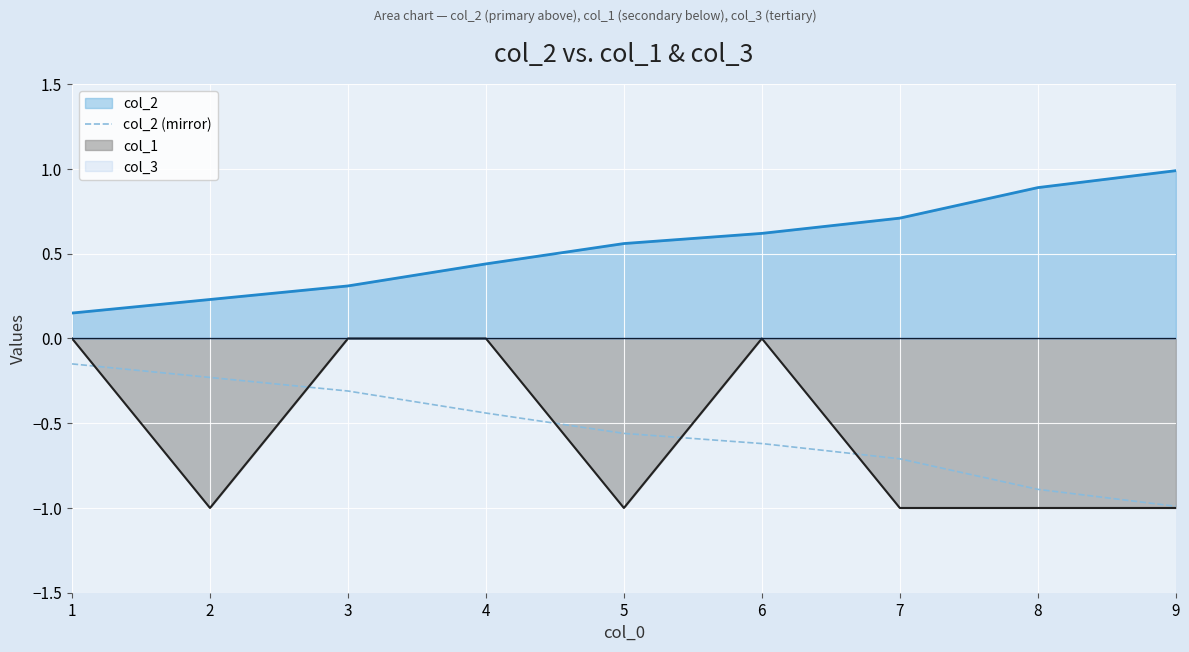

True or false: col_2 (mirror) has a value of -0.3 at 3.

True